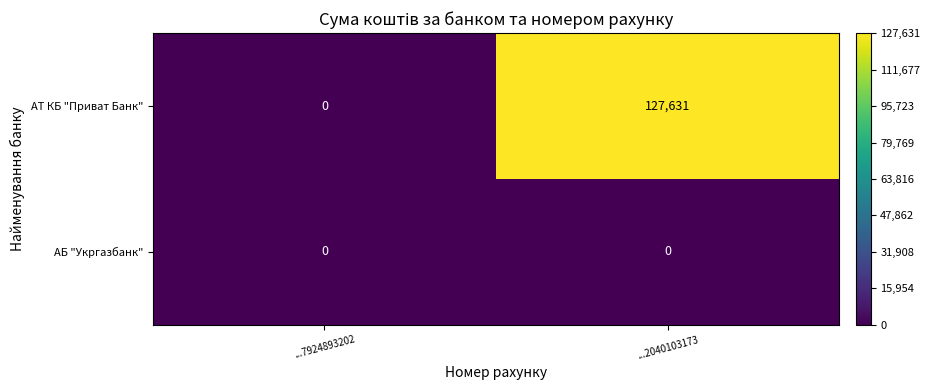

Reading right to left, list all the values displayed in this chart.

АТ КБ "Приват Банк": ...2040103173=127631	...7924893202=0
АБ "Укргазбанк": ...2040103173=0	...7924893202=0